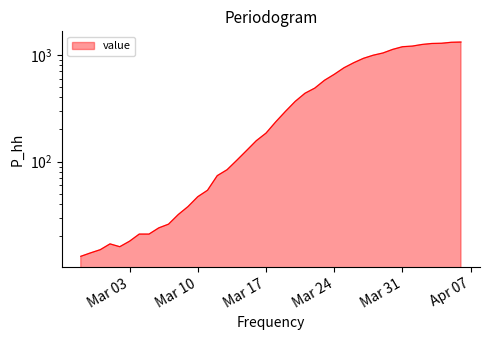

Where is the first local maximum?

2020-03-01